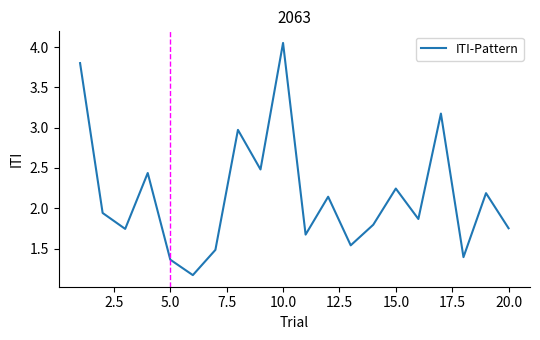

What is the smallest value displayed?

1.2